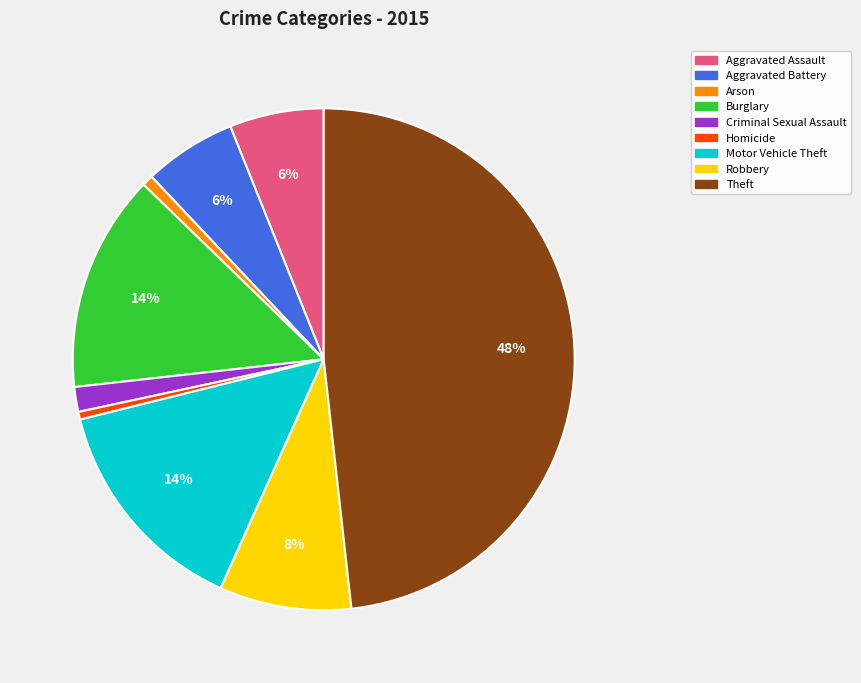

To the nearest percent, what is the average slice percentage?

11%